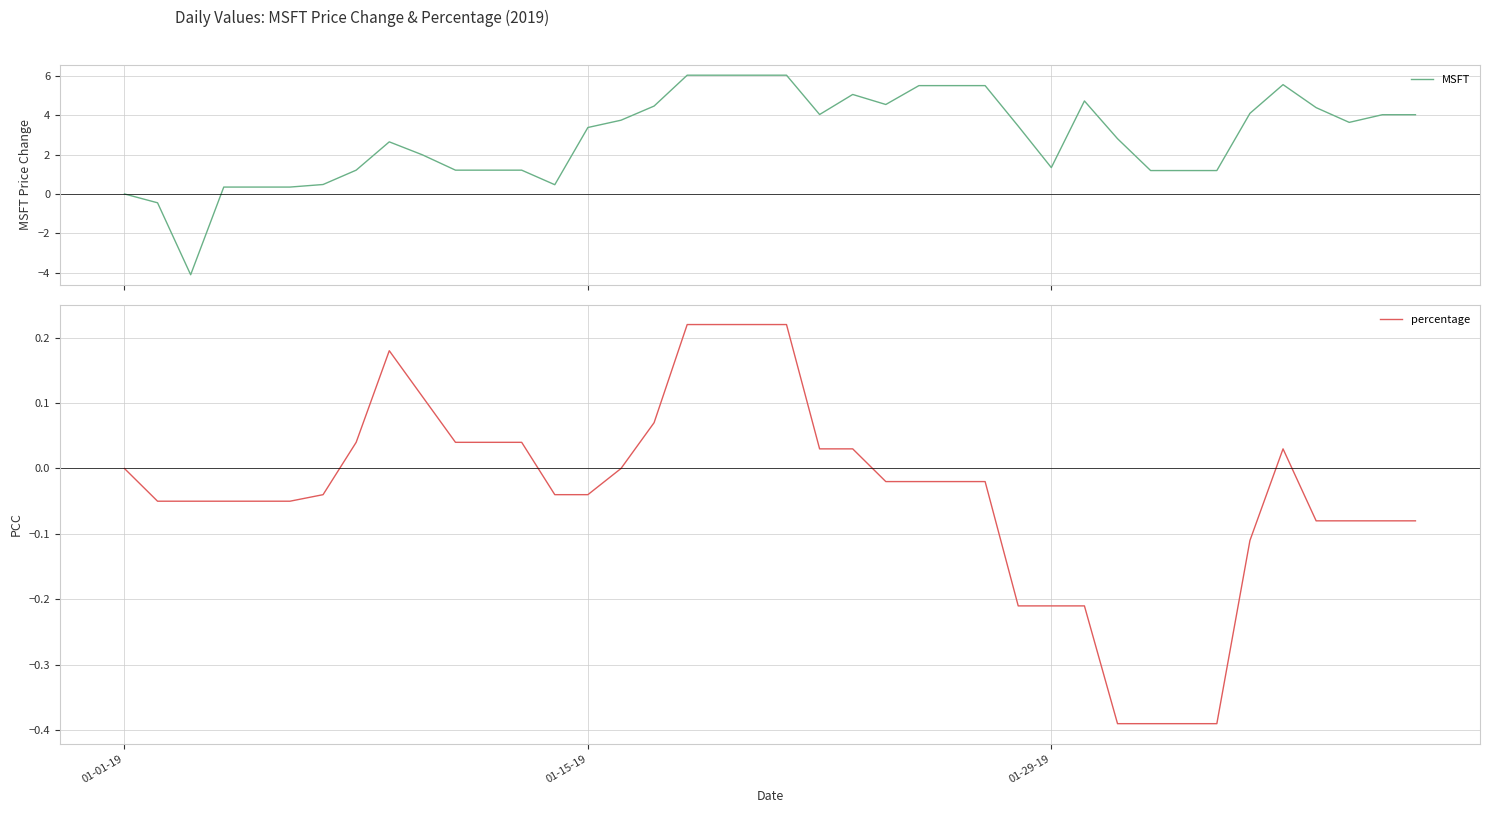

Count the number of data series in this chart.

2